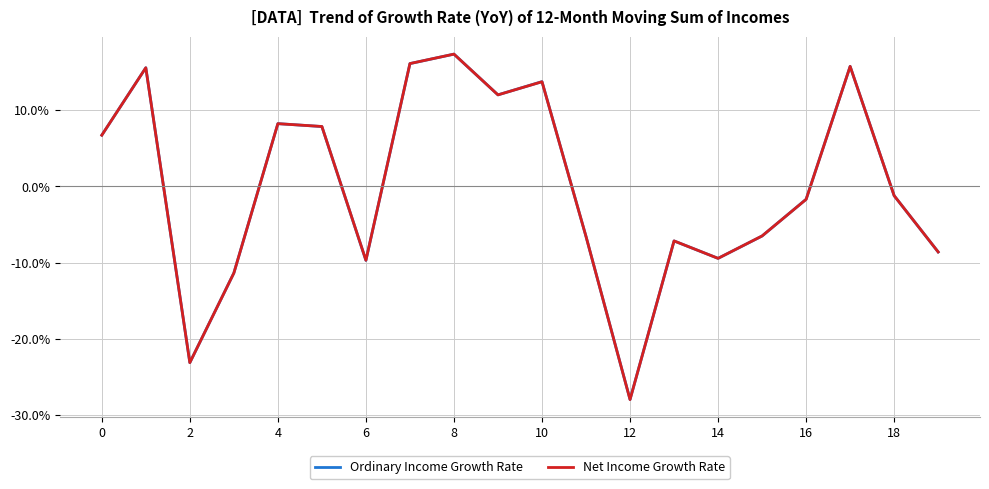

What are all the series names shown in the legend?

Ordinary Income Growth Rate, Net Income Growth Rate